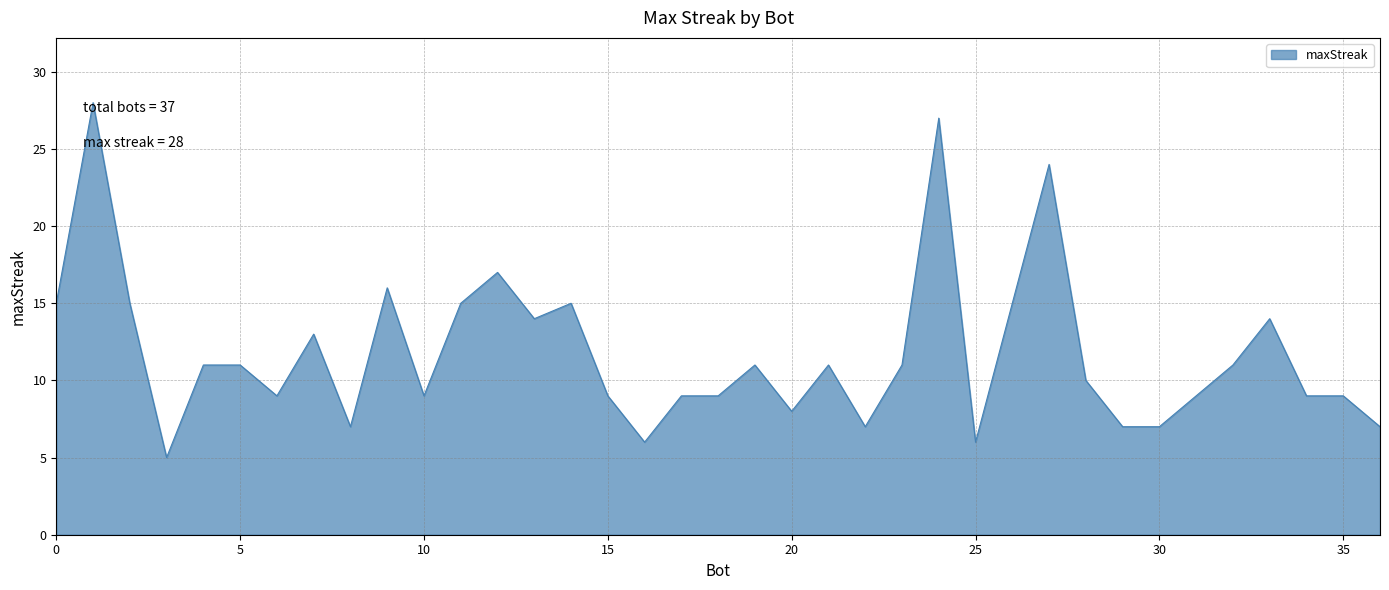

How many lines are shown in the chart?

1